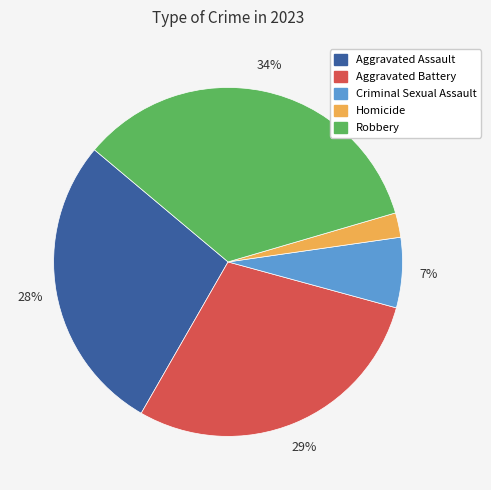

To the nearest percent, what is the difference between the largest and smallest slice percentages?

32%